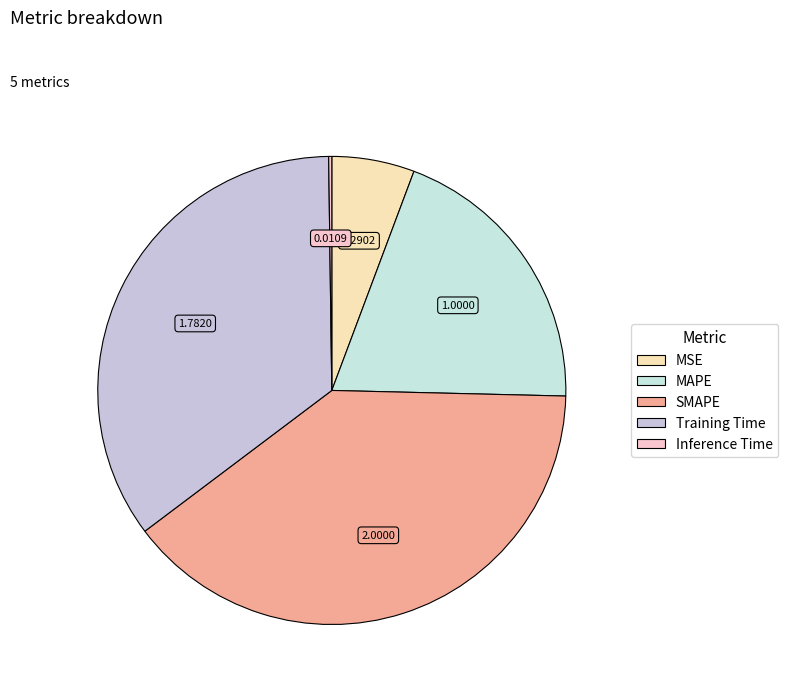

Does MSE represent more than half of the total?

No